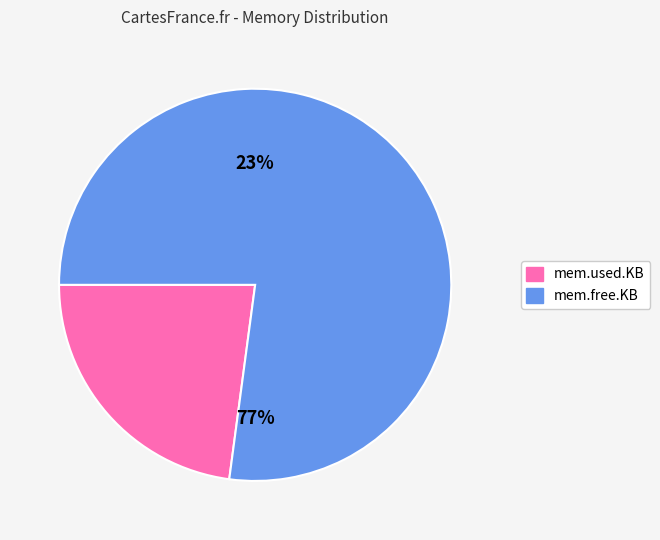

Which slice is the largest?

mem.free.KB